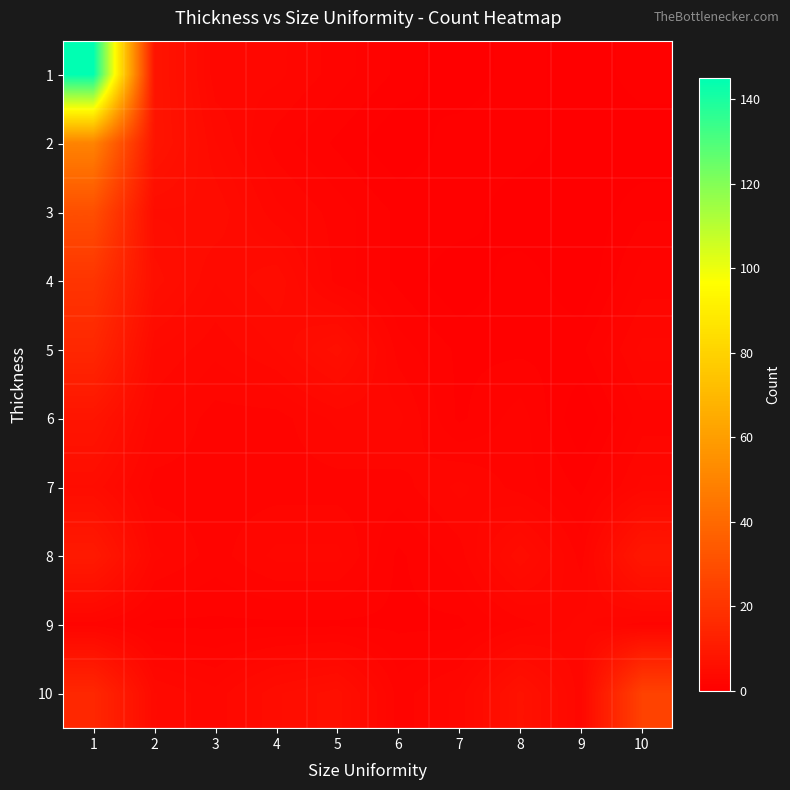

Which has a higher value, 8 or 10?

8